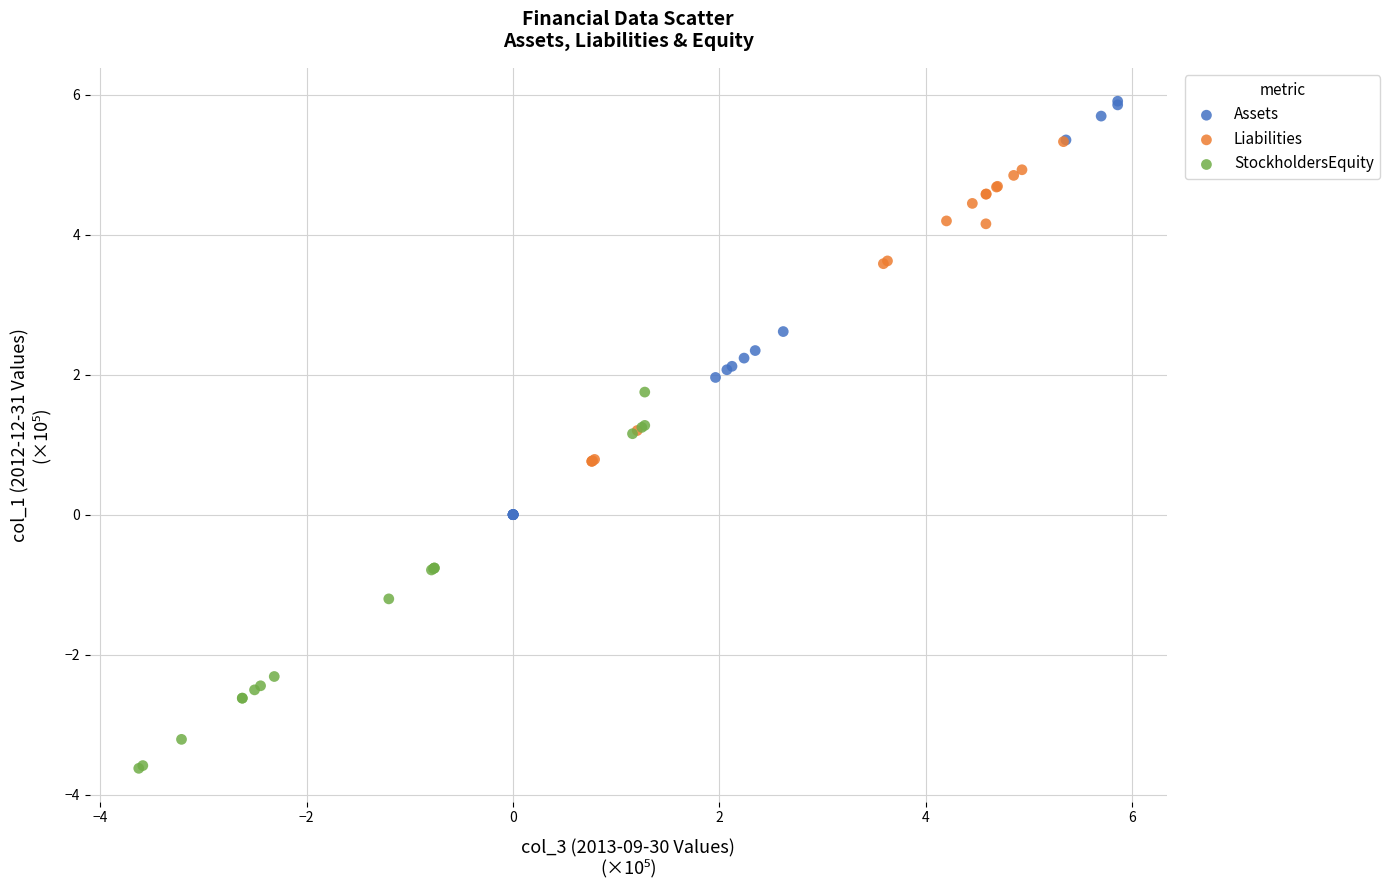

Which series has the largest Y range (max minus min)?

Assets